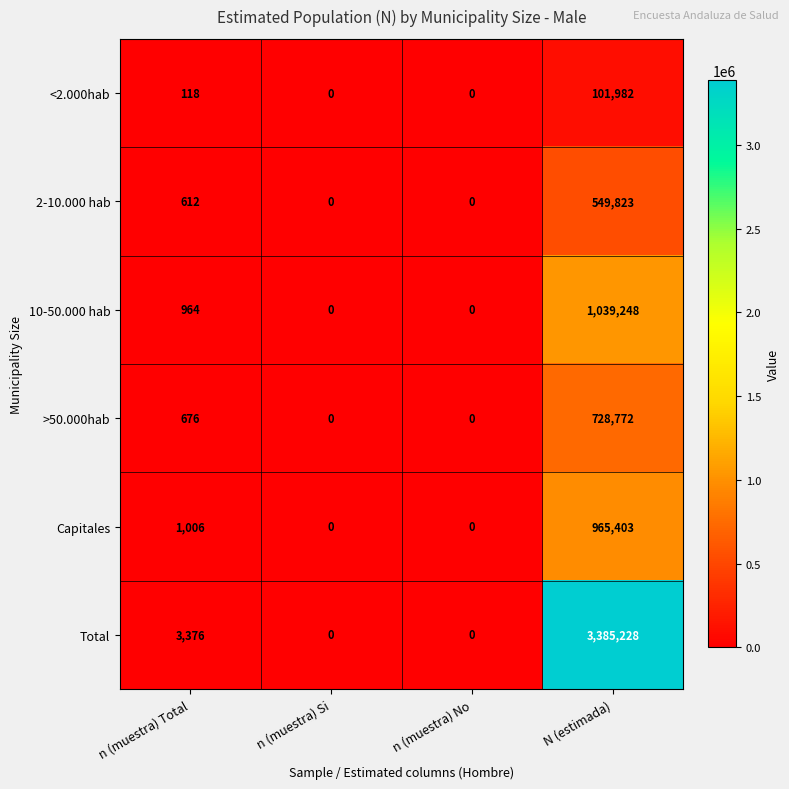

Is it true that 2-10.000 hab equals -201665 at n (muestra) No?

False